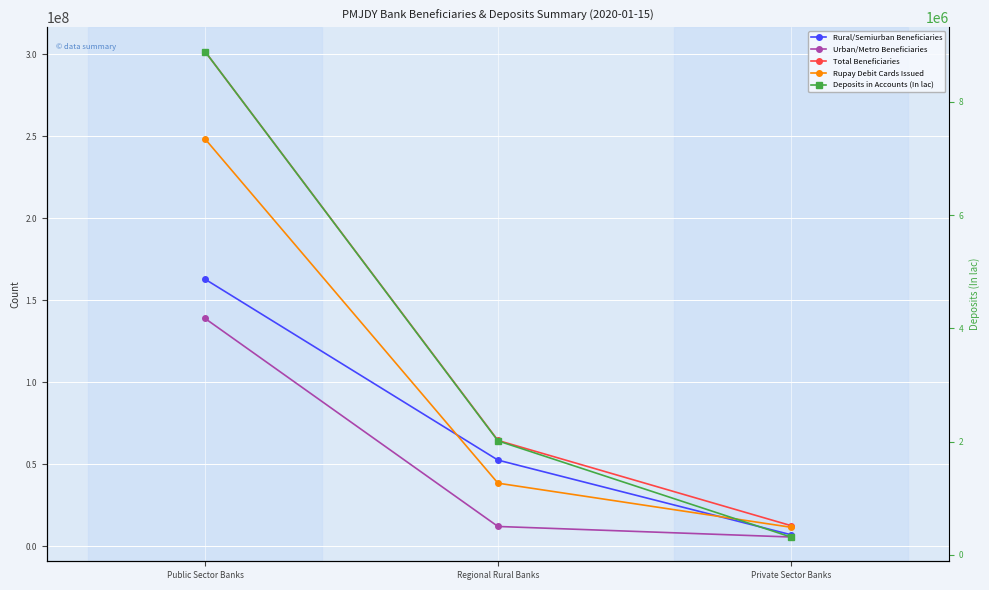

The value of Deposits in Accounts (In lac) at Public Sector Banks is 8888510.6. True or false?

True